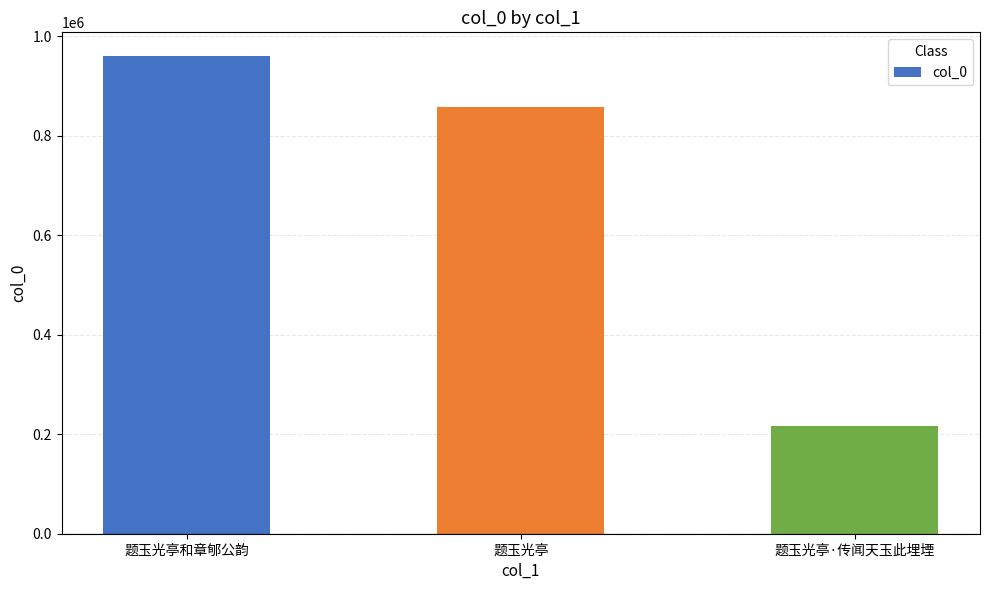

Rank the categories by value from highest to lowest.

题玉光亭和章郇公韵, 题玉光亭, 题玉光亭·传闻天玉此埋堙